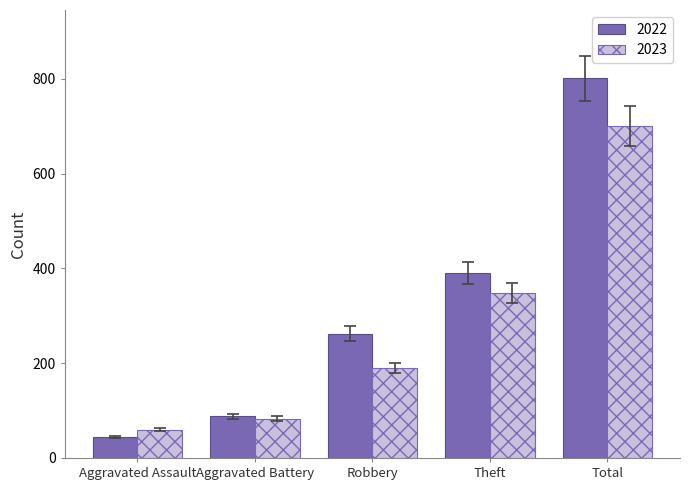

At how many categories does at least one series exceed 627?

1